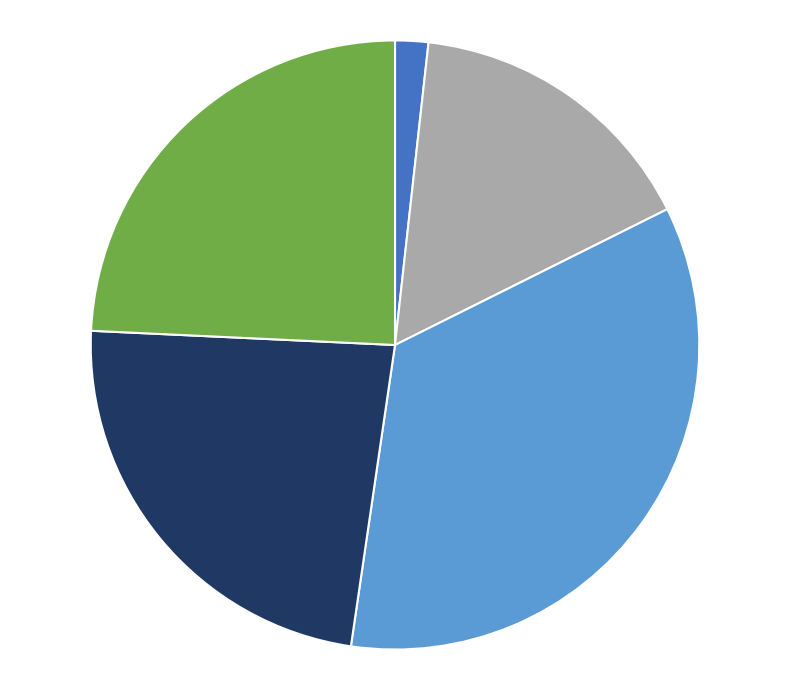

Is there any slice that represents more than half of the pie?

No